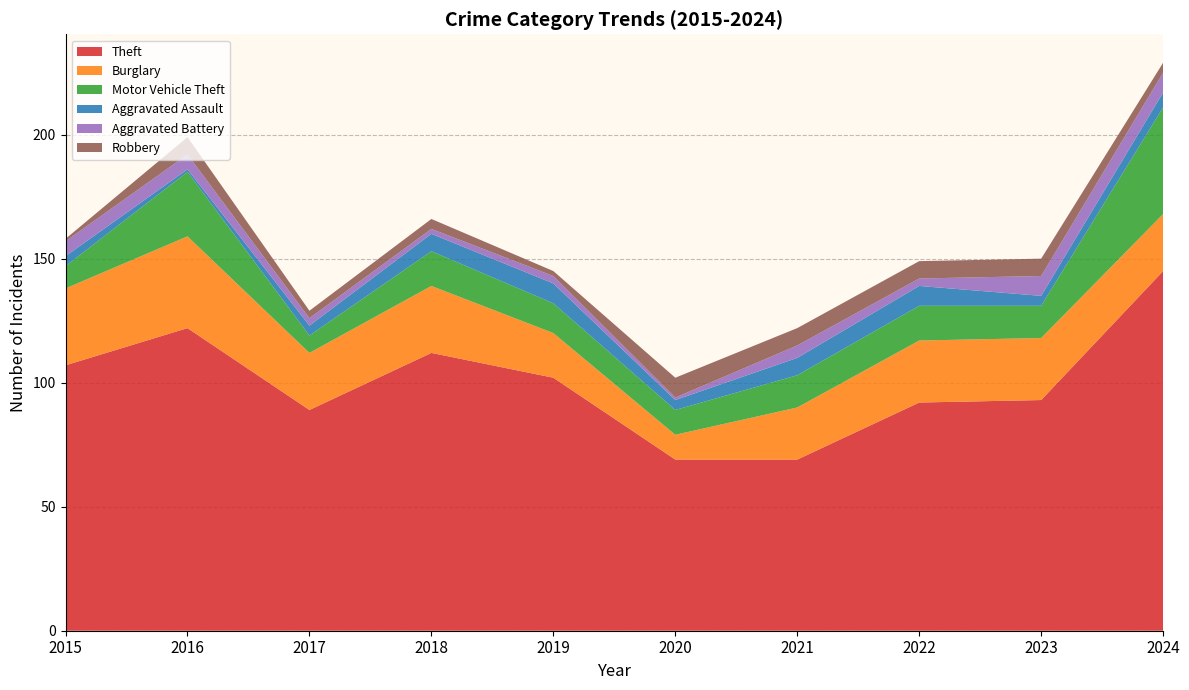

Reading left to right, what are all the values shown in this chart?

Theft: 107	122	89	112	102	69	69	92	93	145
Burglary: 31	37	23	27	18	10	21	25	25	23
Motor Vehicle Theft: 9	26	7	14	12	10	13	14	13	43
Aggravated Assault: 4	1	4	7	8	4	7	8	4	6
Aggravated Battery: 6	6	3	2	3	1	5	3	8	8
Robbery: 1	7	3	4	2	8	7	7	7	4